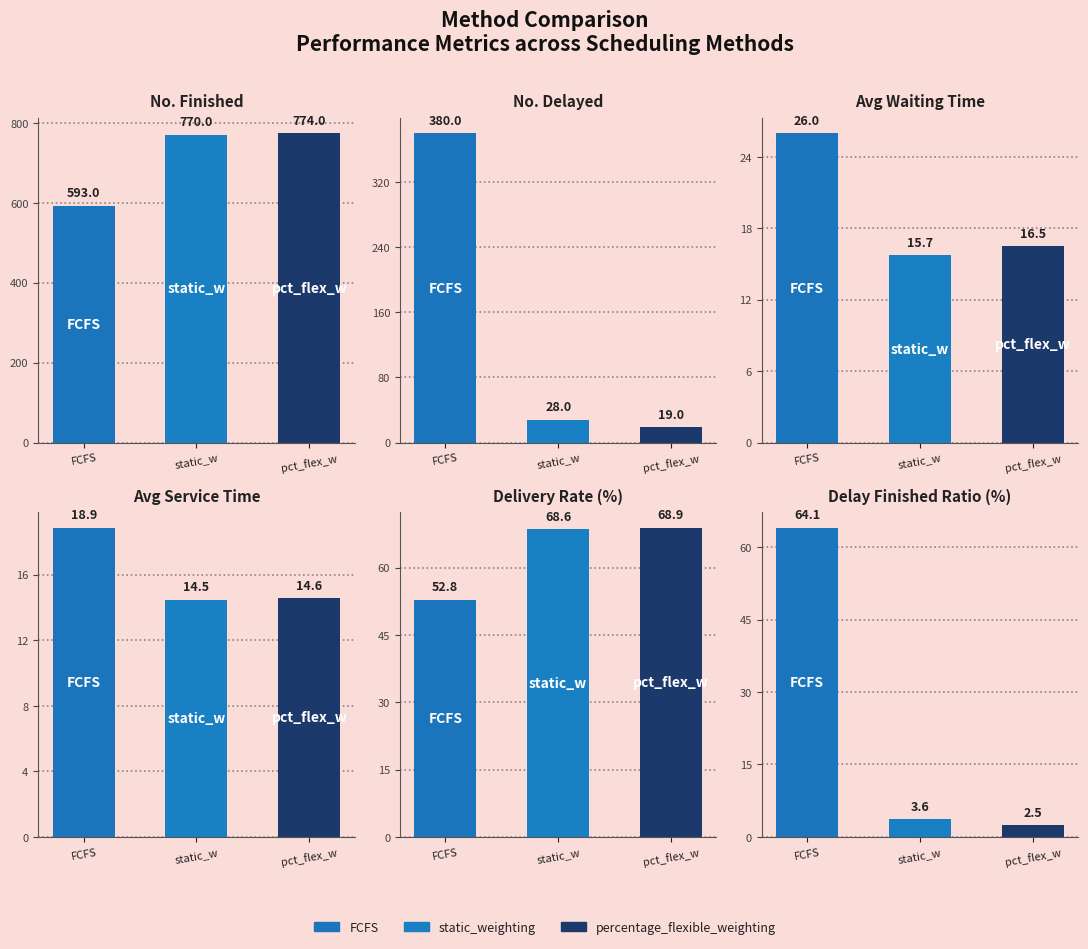

Rank the series at static_w from lowest to highest value.

Delay Finished Ratio (%), Avg Service Time, Avg Waiting Time, No. Delayed, Delivery Rate (%), No. Finished